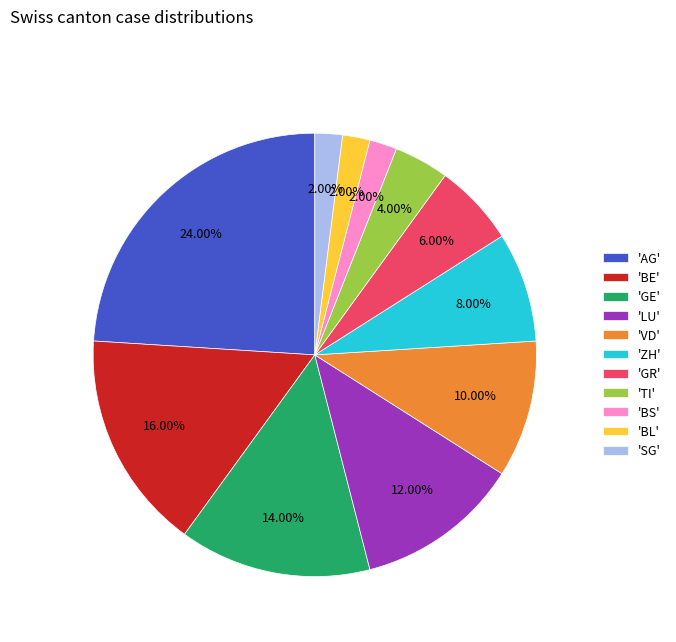

Between 'SG' and 'LU', which is larger?

'LU'